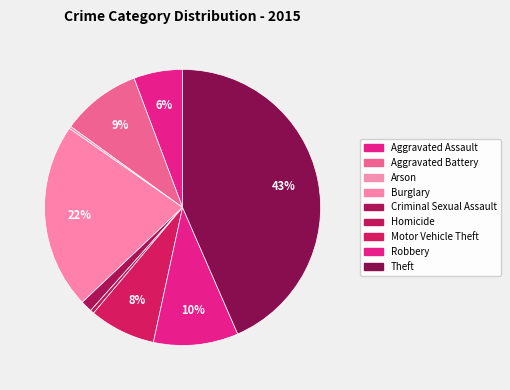

Is it true that Burglary is 22% of the pie?

True